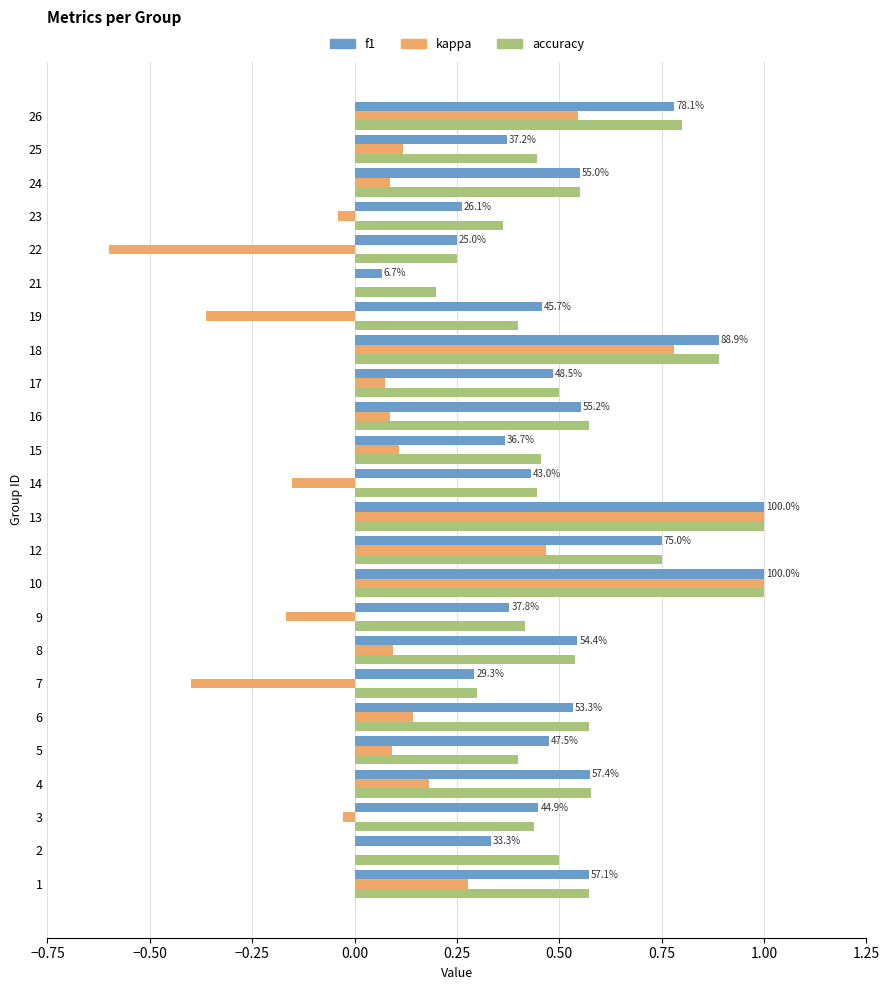

What is the highest value of the f1 series?

1.0